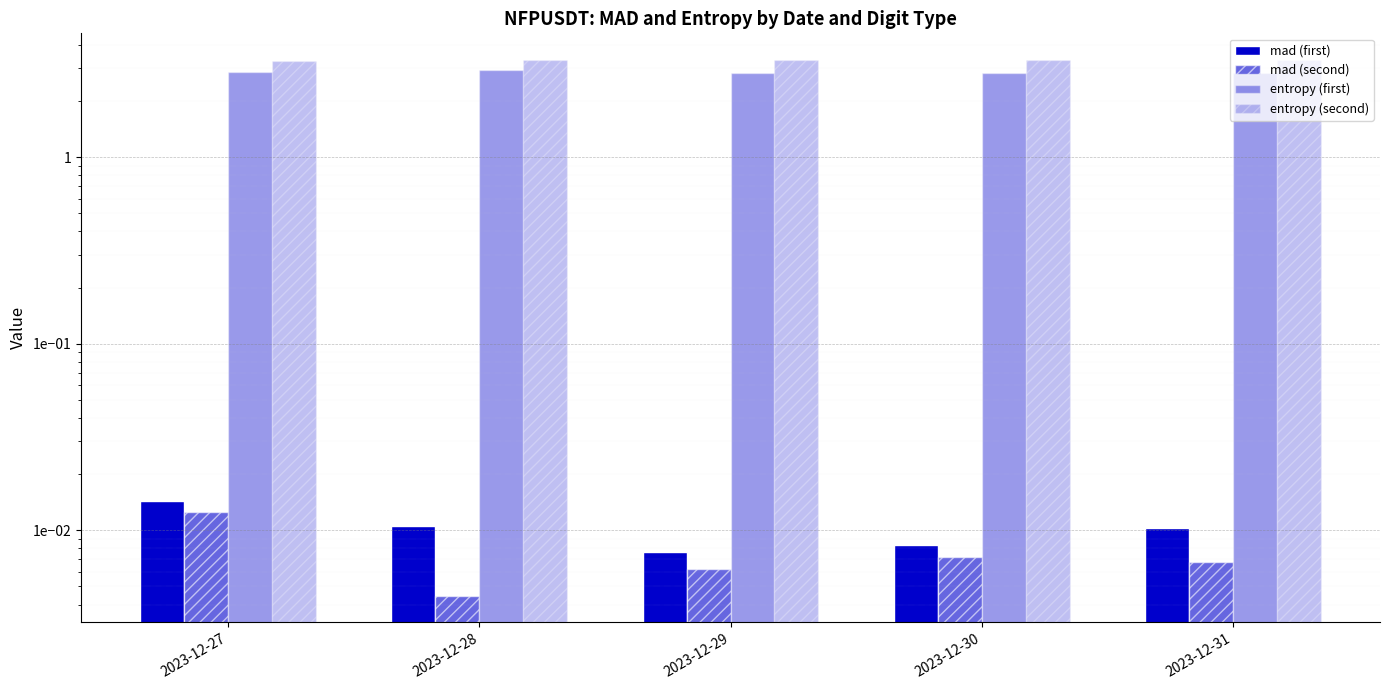

At how many categories does at least one series exceed 1?

5